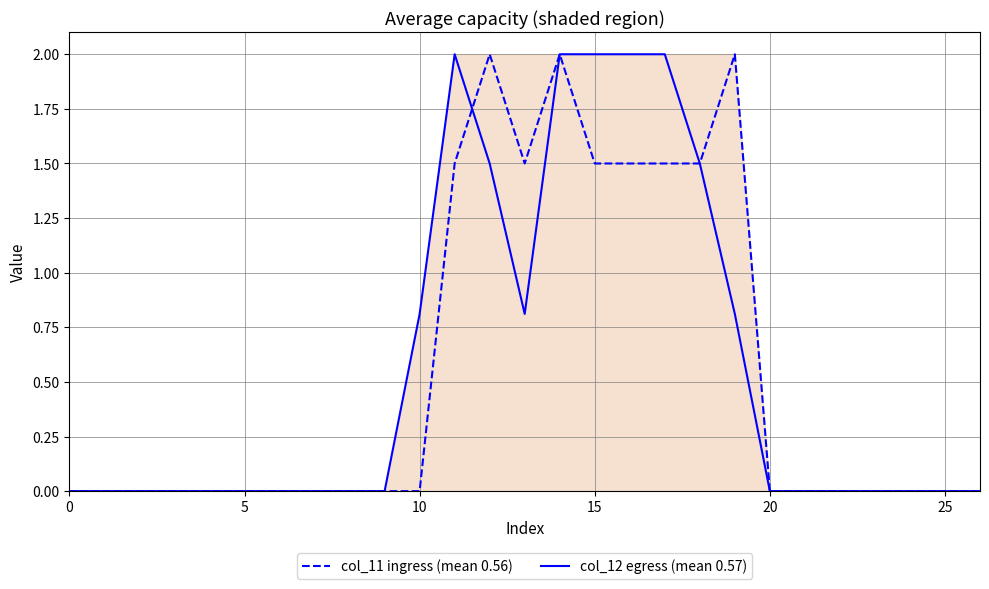

What is the greatest value displayed?

2.0